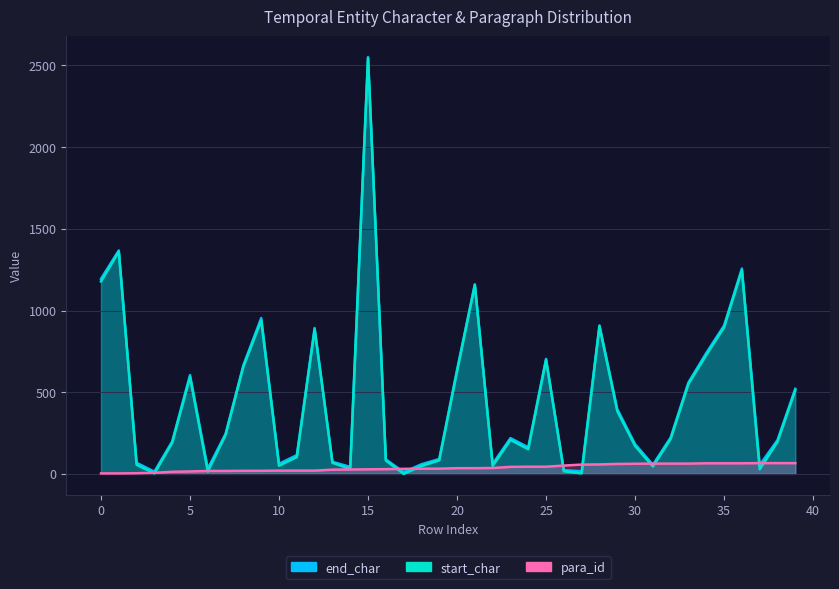

How many values in the para_id series are below 35?

20